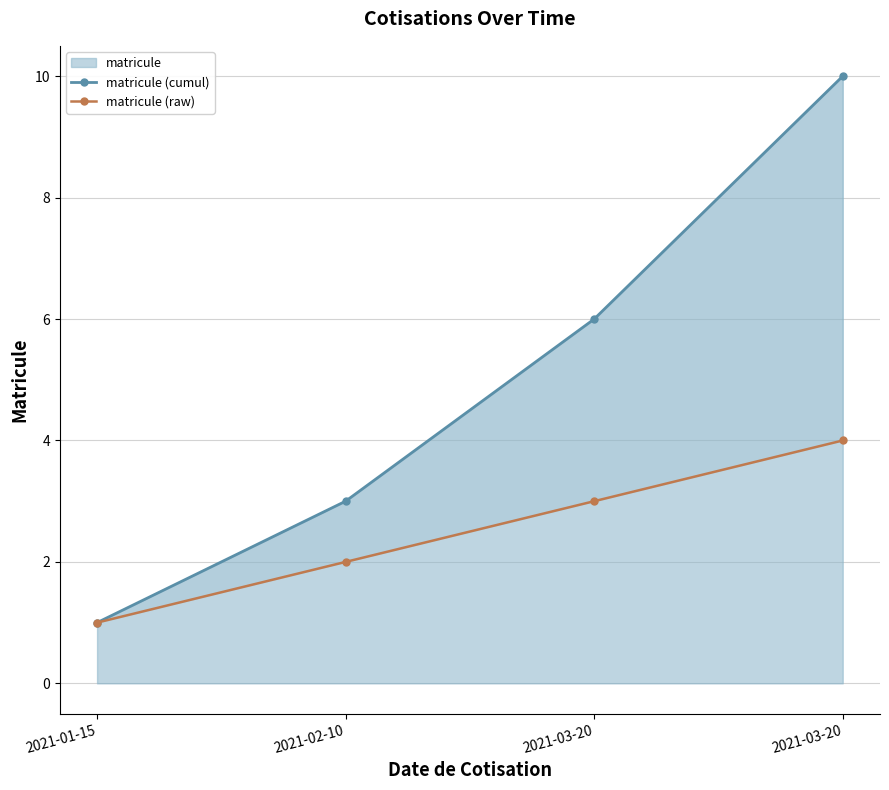

Rank the series at 2021-03-20 from highest to lowest value.

matricule (cumul), matricule (raw)